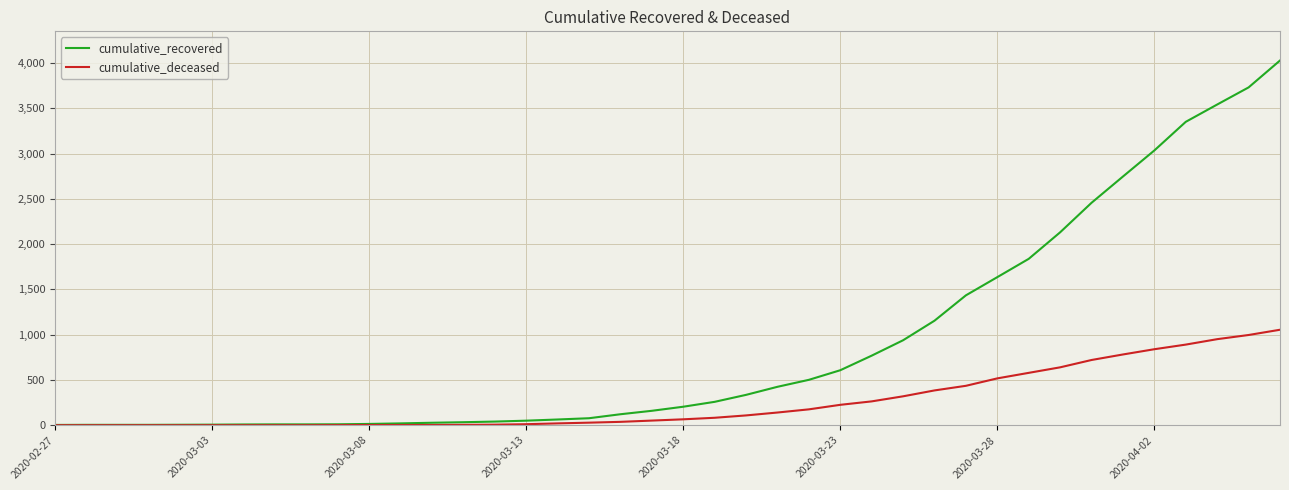

What is the maximum value for cumulative_recovered?

4027